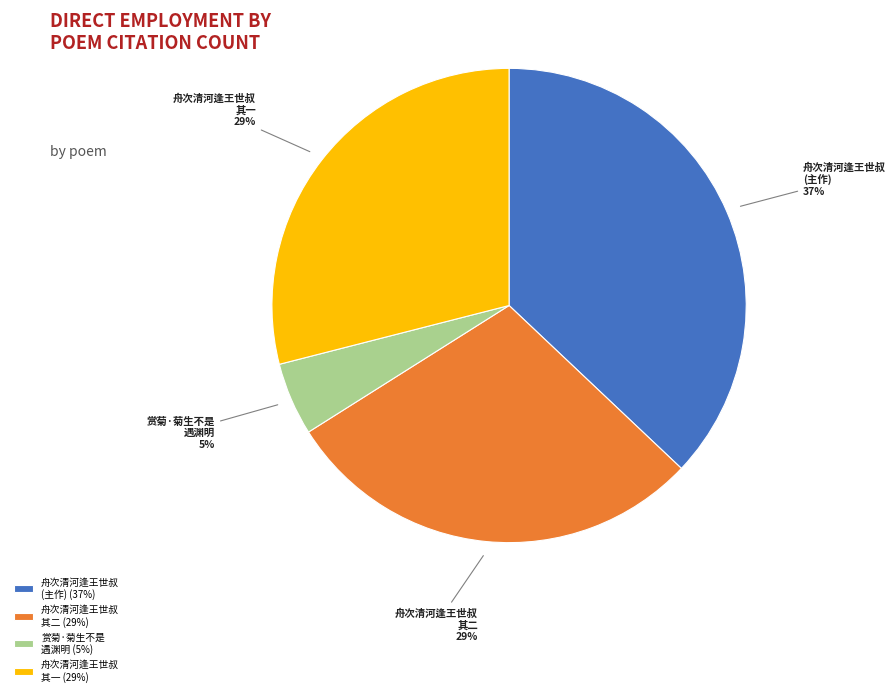

Is there a majority slice in this chart?

No